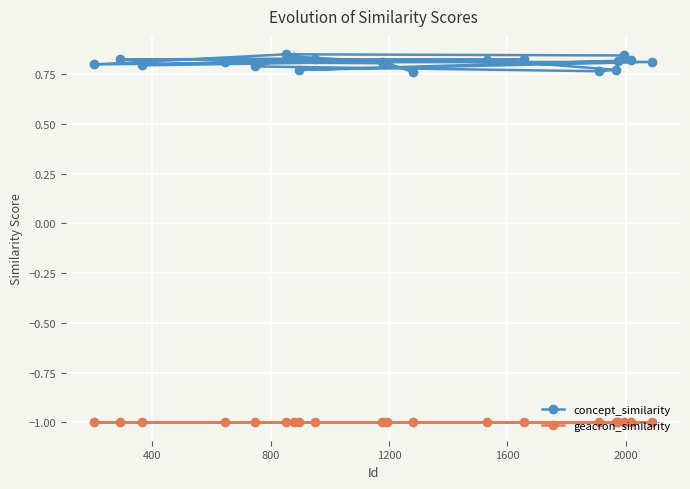

Reading left to right, transcribe all the data shown in this chart.

concept_similarity: 0.8	0.8	0.8	0.8	0.8	0.8	0.8	0.8	0.8	0.8	0.8	0.8	0.8	0.8	0.8	0.8	0.8	0.8	0.8	0.8
geacron_similarity: -1.0	-1.0	-1.0	-1.0	-1.0	-1.0	-1.0	-1.0	-1.0	-1.0	-1.0	-1.0	-1.0	-1.0	-1.0	-1.0	-1.0	-1.0	-1.0	-1.0